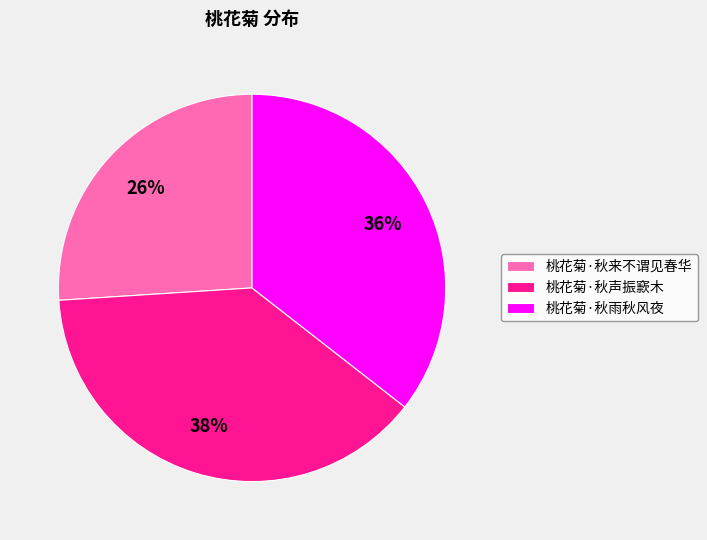

The 桃花菊·秋声振窾木 slice represents 30% of the pie. True or false?

False